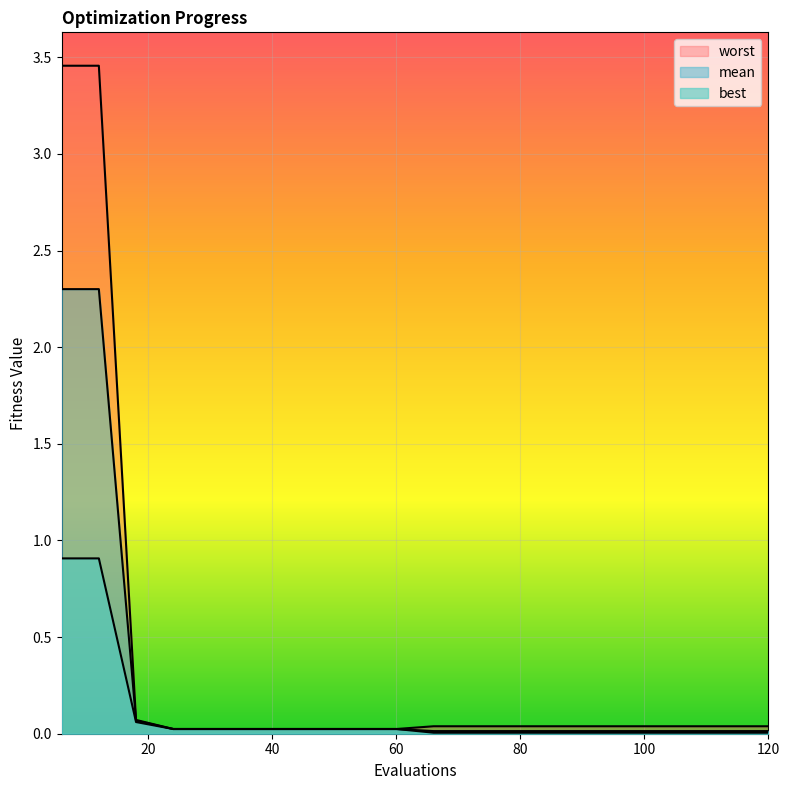

Between 66 and 18, which is larger?

18